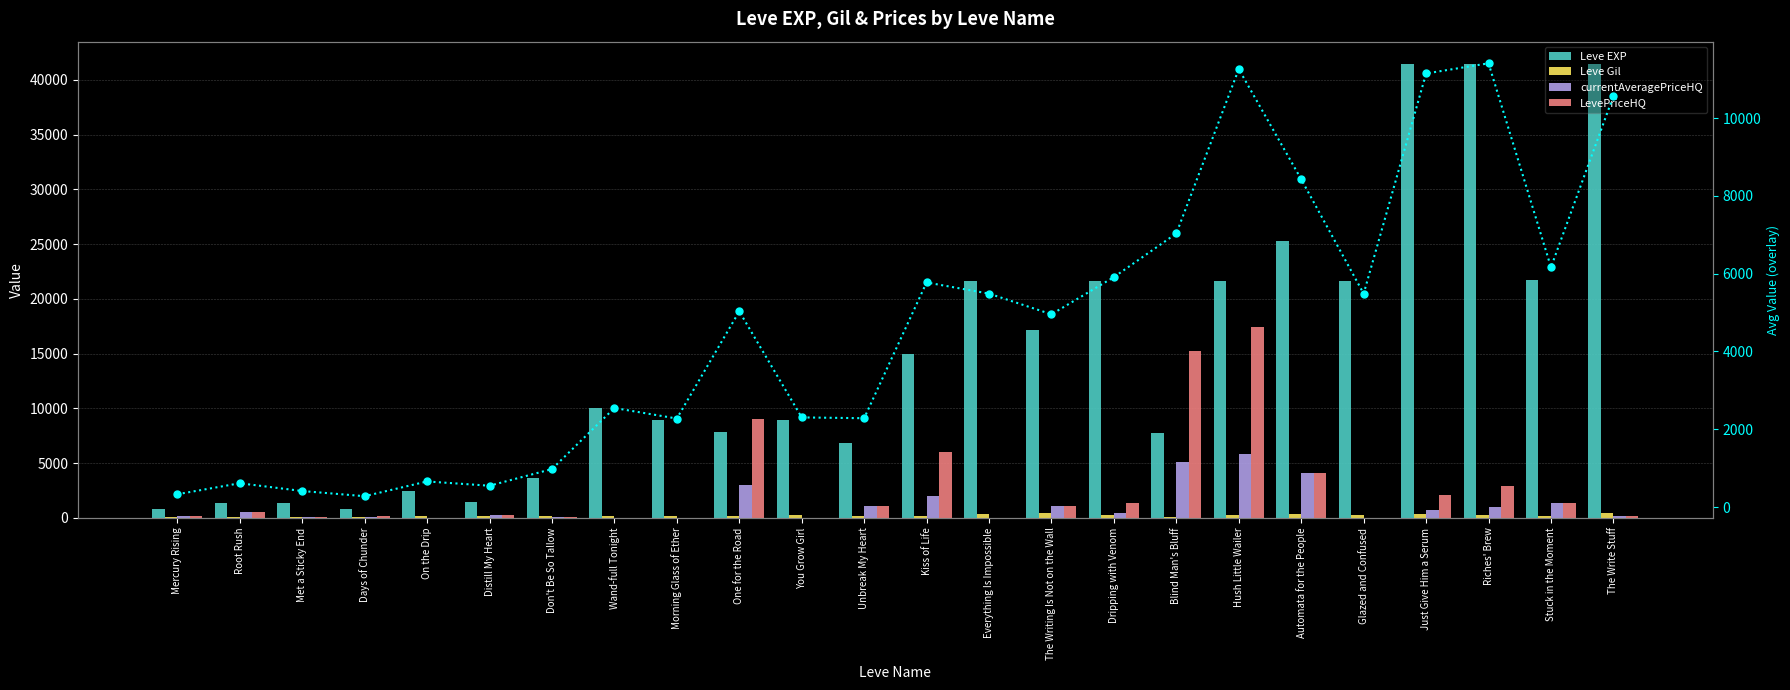

True or false: Avg Value (overlay) has a value of 3617.9 at Kiss of Life.

False